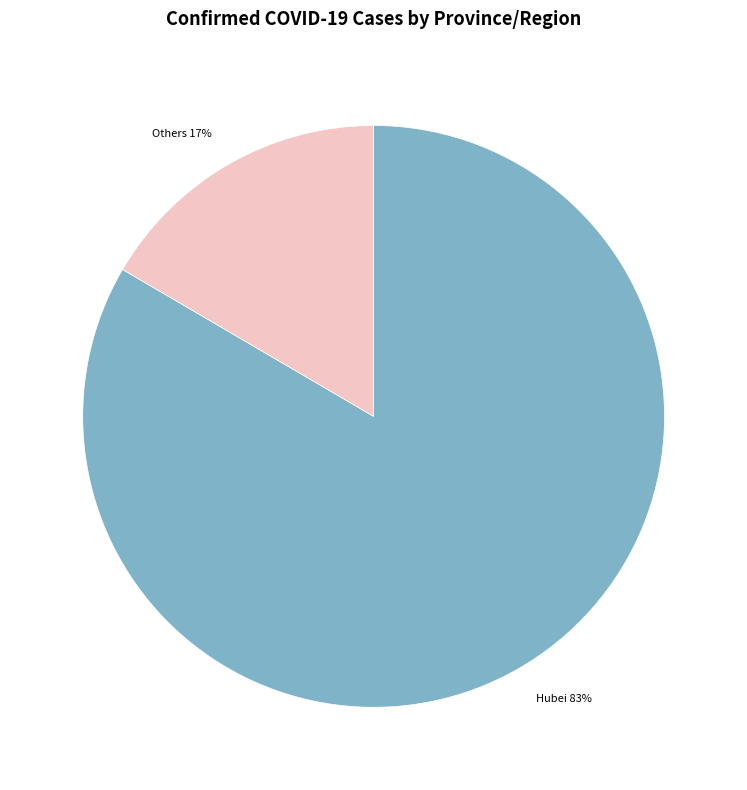

The Hubei slice represents 83% of the pie. True or false?

True